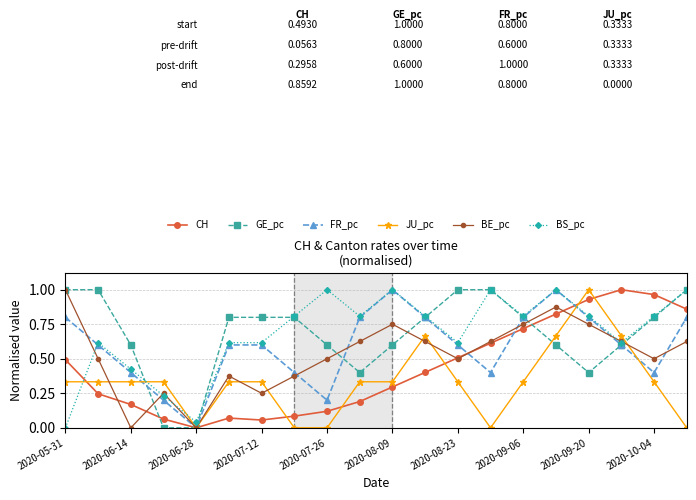

Which series ends up on top after the final intersection of FR_pc and BS_pc?

BS_pc